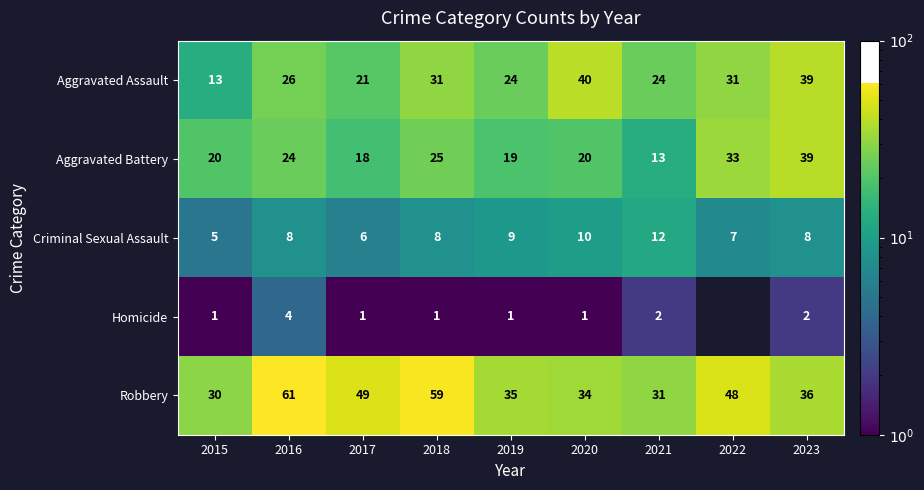

What is the approximate value of Robbery at 2021, to the nearest 10?

30